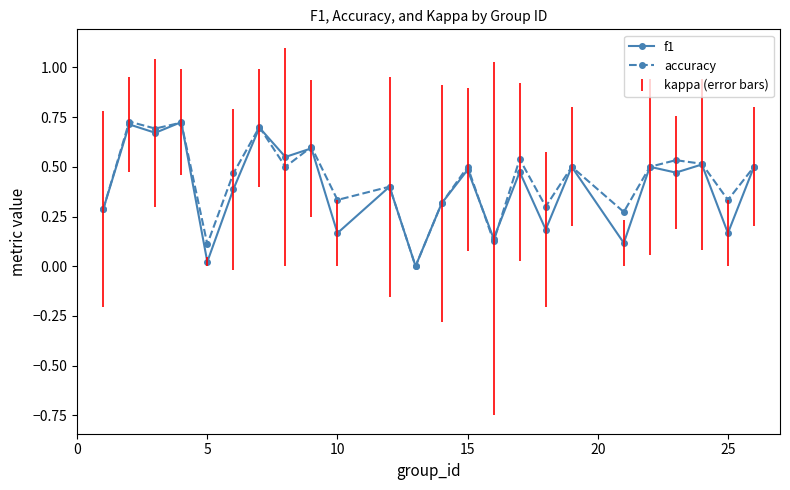

True or false: f1 and accuracy intersect in this chart.

True